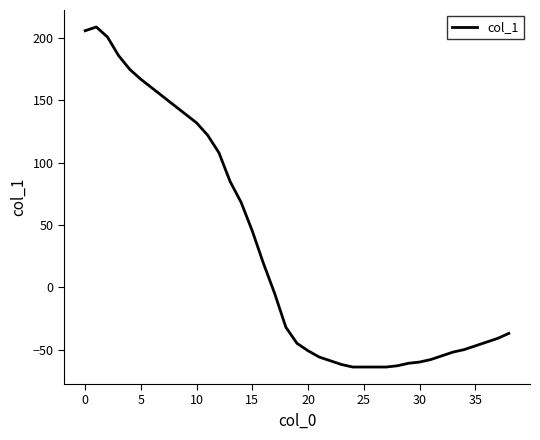

What is the greatest value displayed?

209